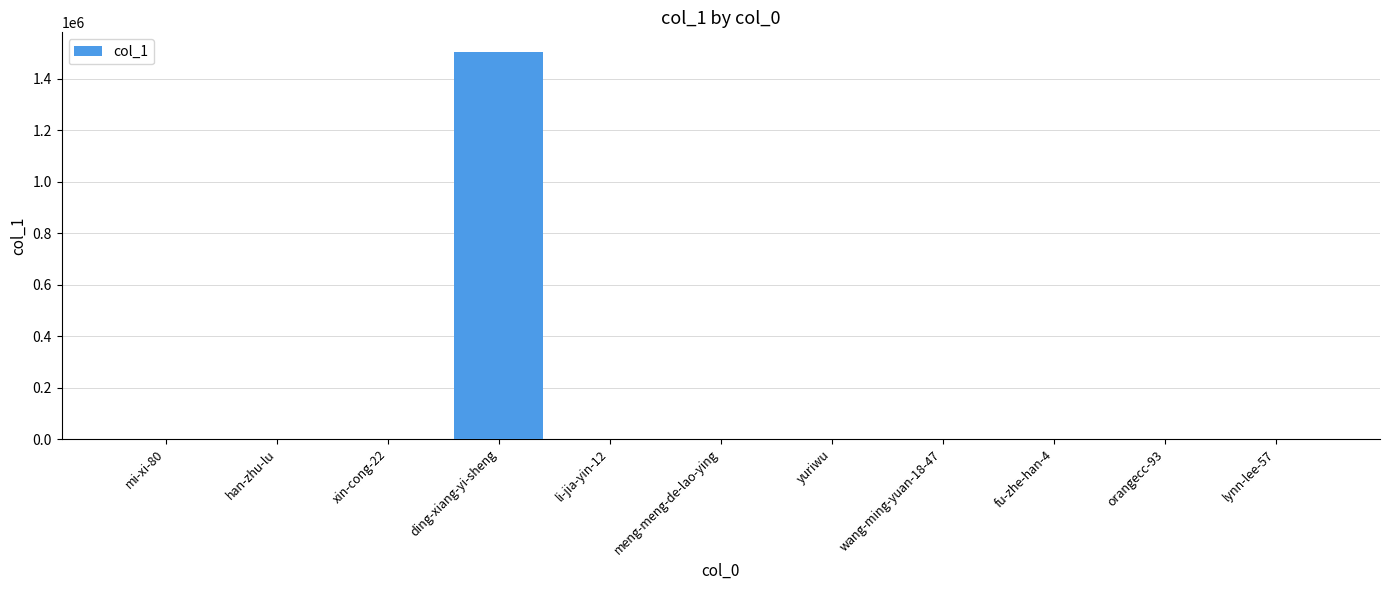

What is the greatest value displayed?

1505127